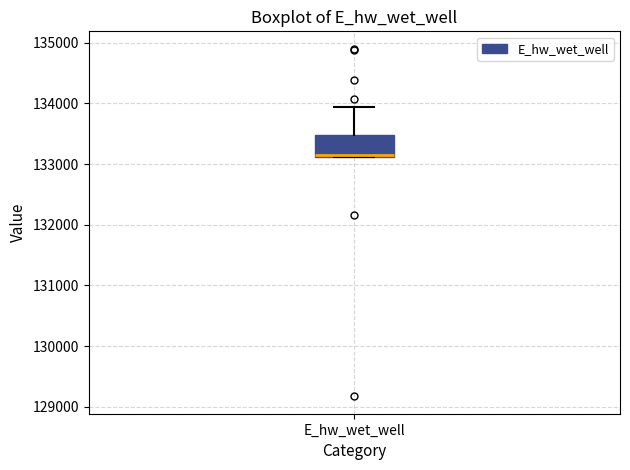

Where is the upper edge of the box for E_hw_wet_well on the y-axis? The values are not printed on the chart, so give them approximately, as read against the axis.

133500